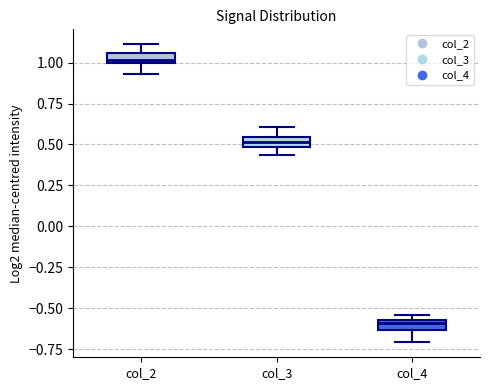

Which box has the highest median line?

col_2